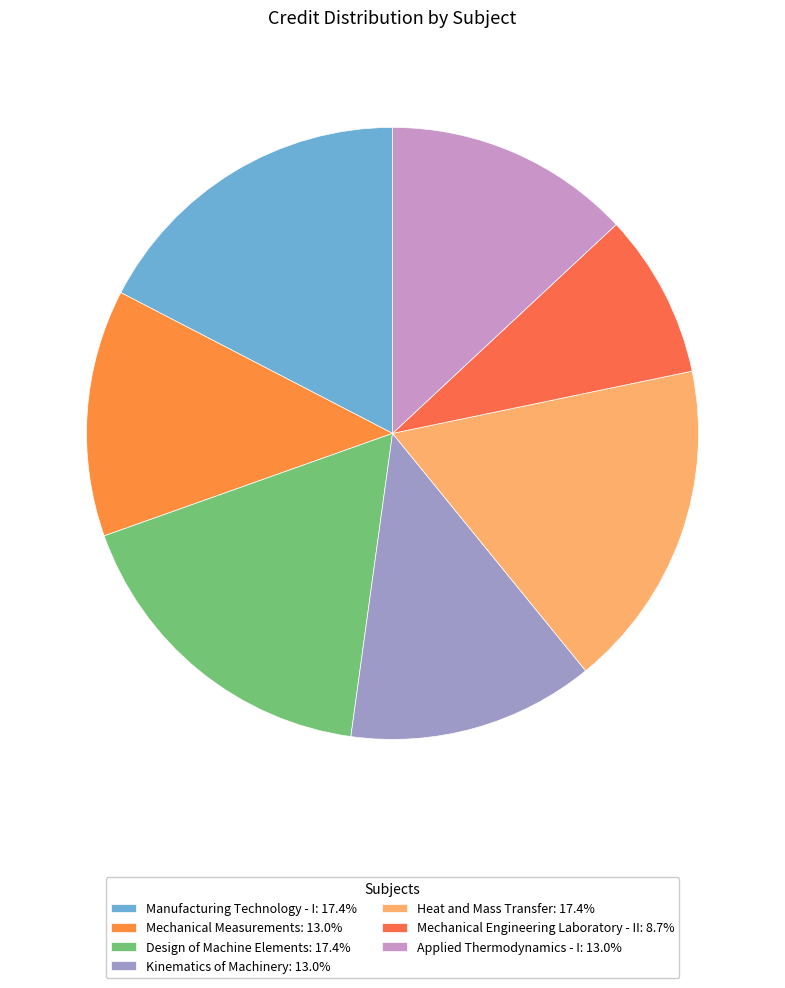

What is the ratio of the value at Kinematics of Machinery to the value at Heat and Mass Transfer?

0.8